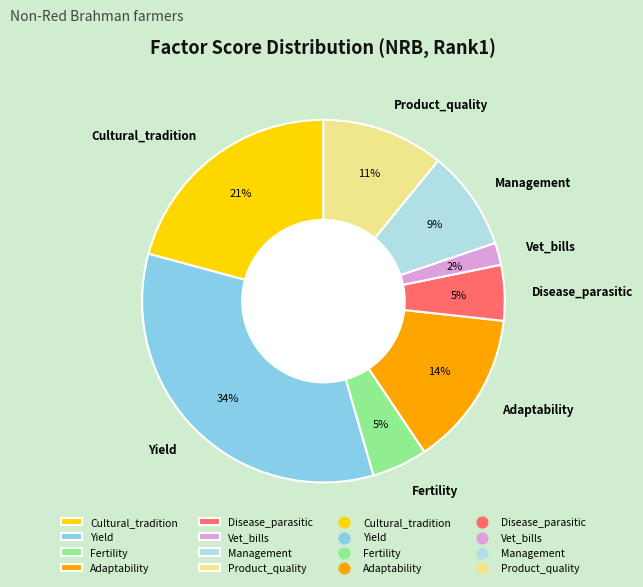

Which slice is the largest?

Yield